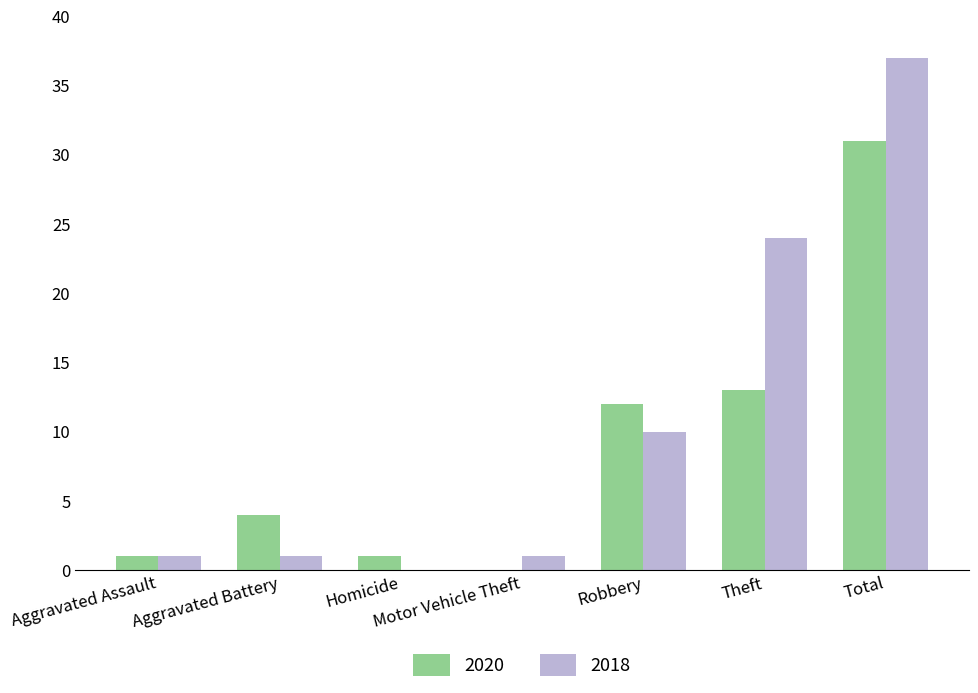

What is the greatest value displayed?

37